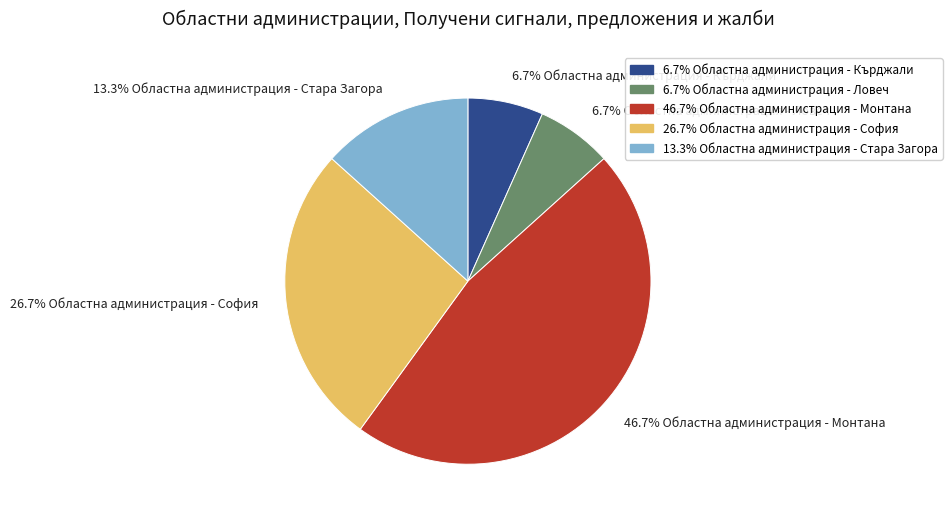

Does any single category account for the majority?

No